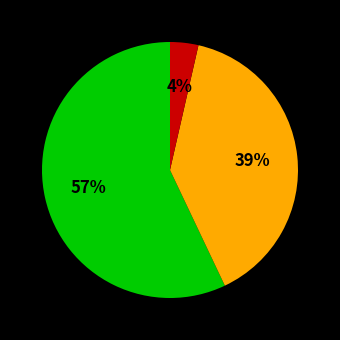

Does any single category account for the majority?

Yes